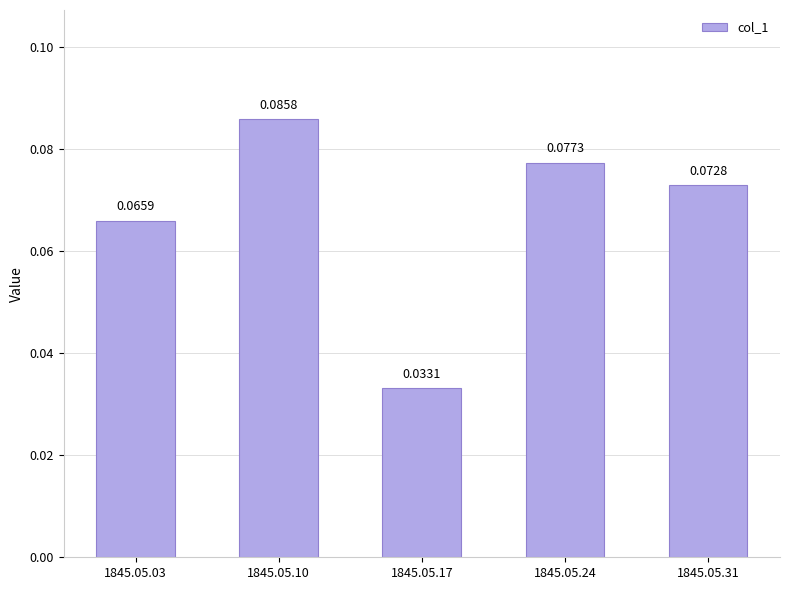

Which has a higher value, 1845.05.24 or 1845.05.10?

1845.05.10